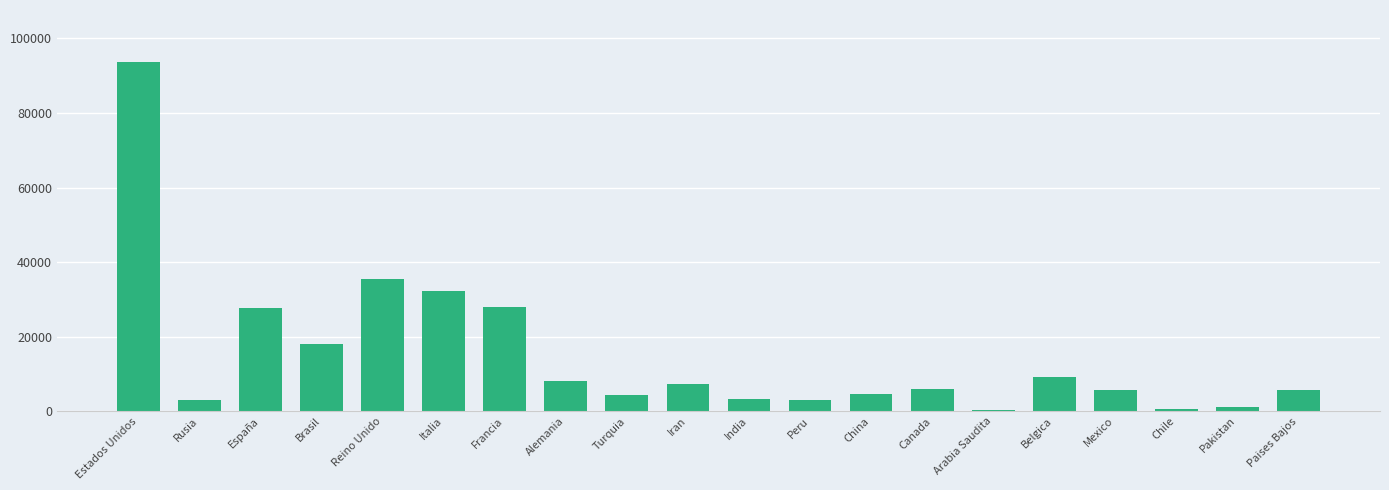

What is the label of the 9th bar from the left?

Turquia